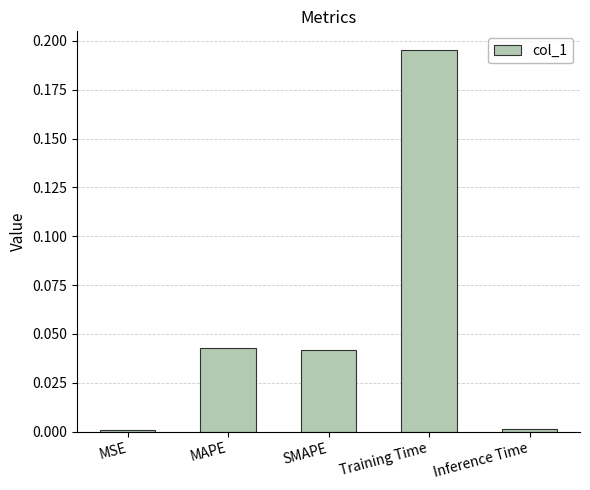

Which label corresponds to the largest value in the chart?

Training Time